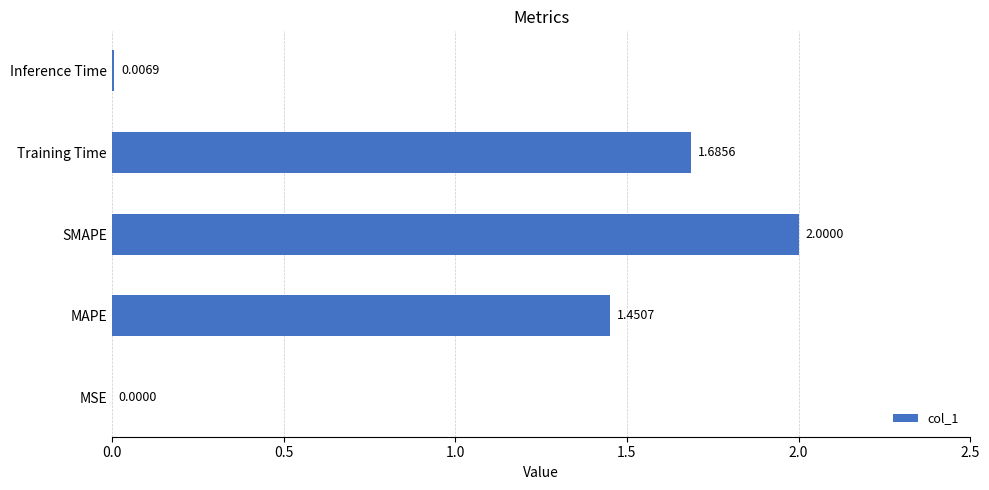

At which category does the chart reach its peak across all series?

SMAPE